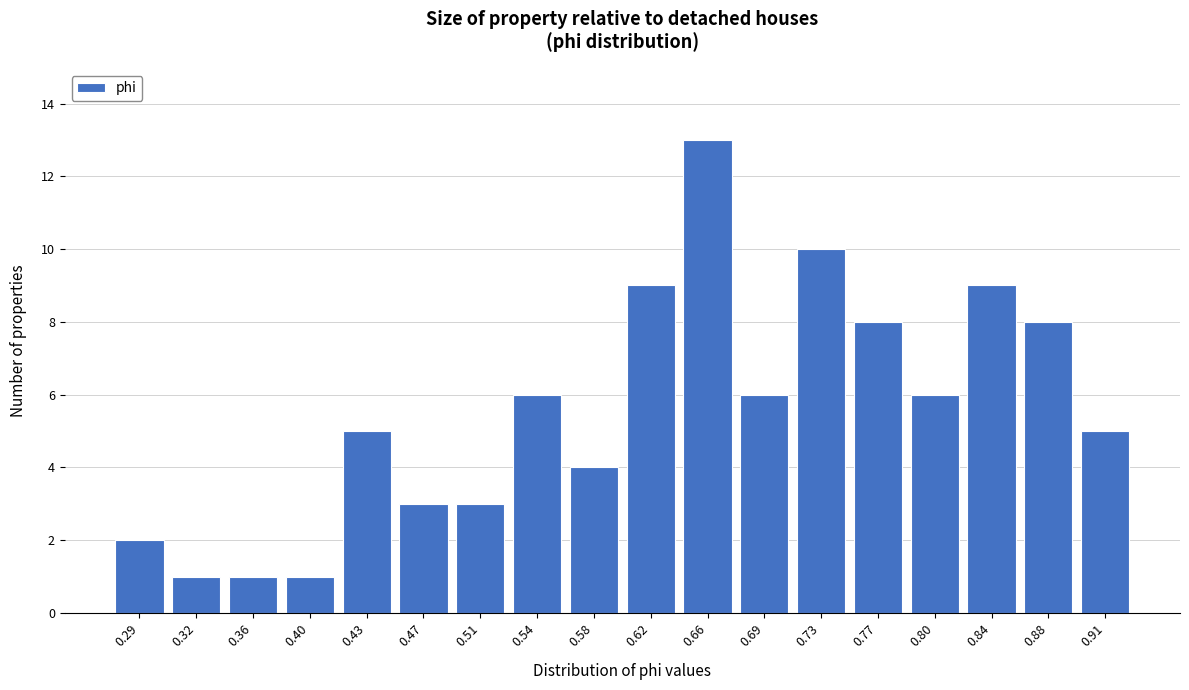

Reading left to right, transcribe all the data shown in this chart.

0.29=2	0.32=1	0.36=1	0.40=1	0.43=5	0.47=3	0.51=3	0.54=6	0.58=4	0.62=9	0.66=13	0.69=6	0.73=10	0.77=8	0.80=6	0.84=9	0.88=8	0.91=5